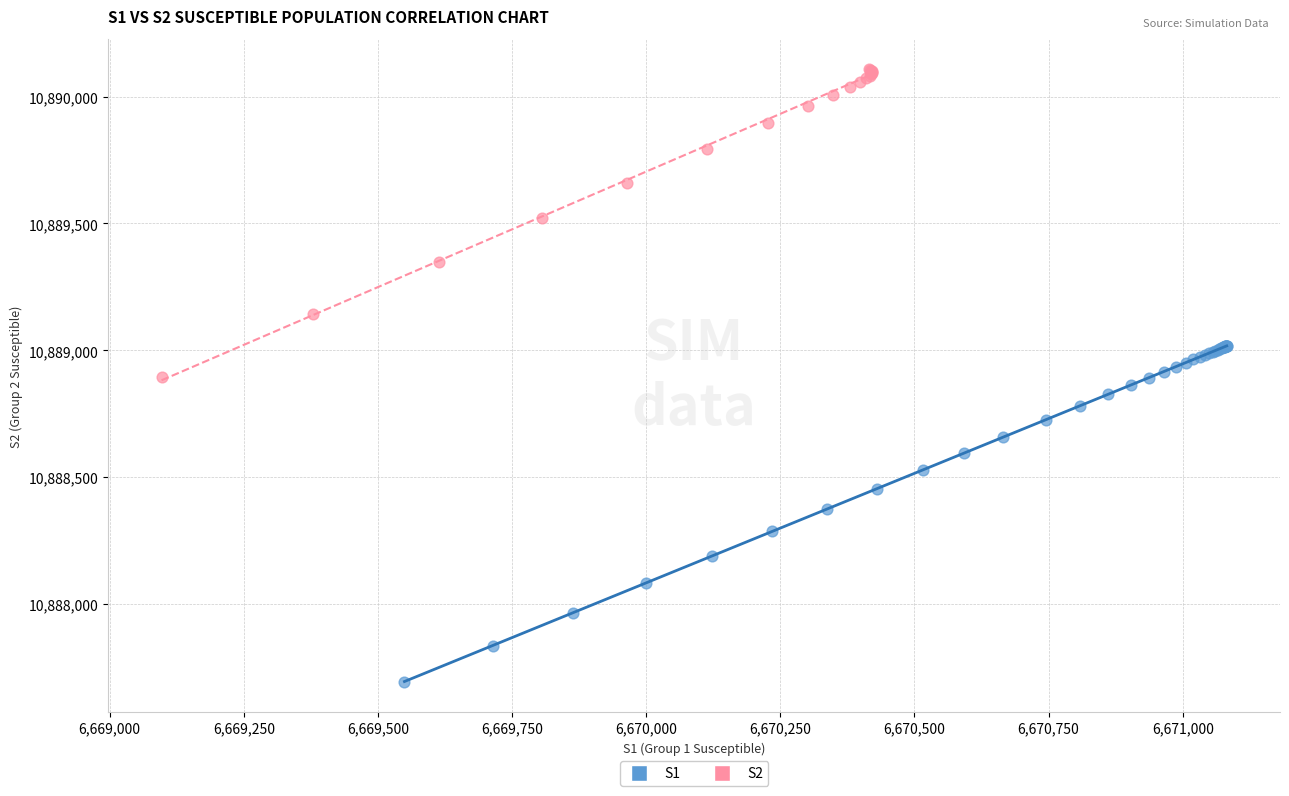

Which series contains the highest Y value?

S2